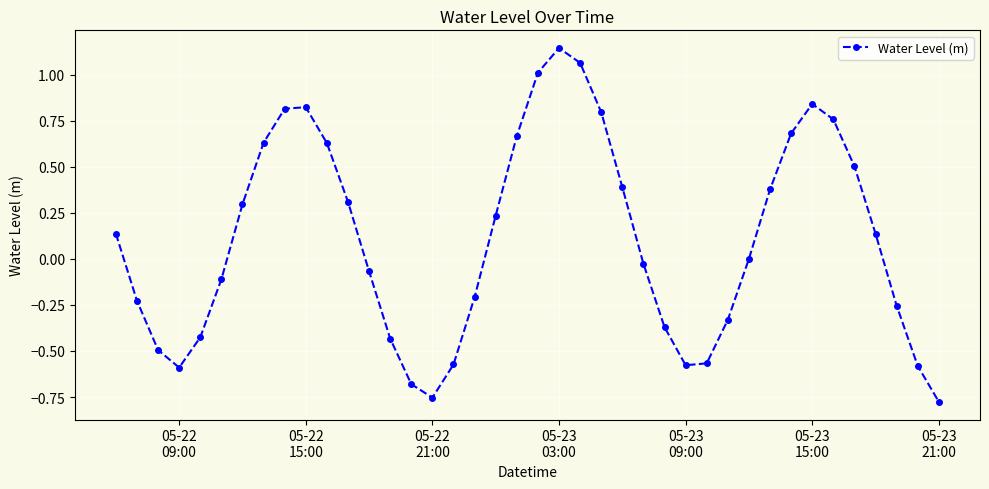

True or false: there are more than 0 points higher than both neighbors.

True